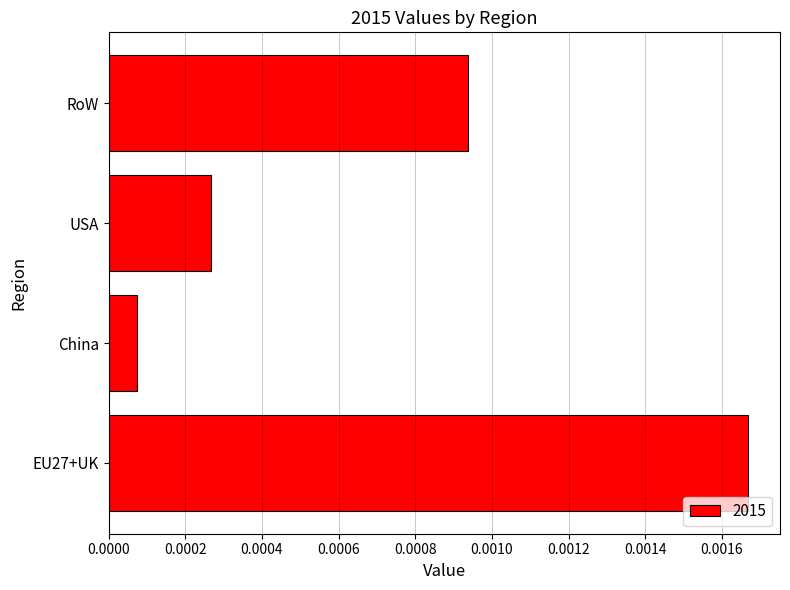

Which category has the highest value across all series?

EU27+UK